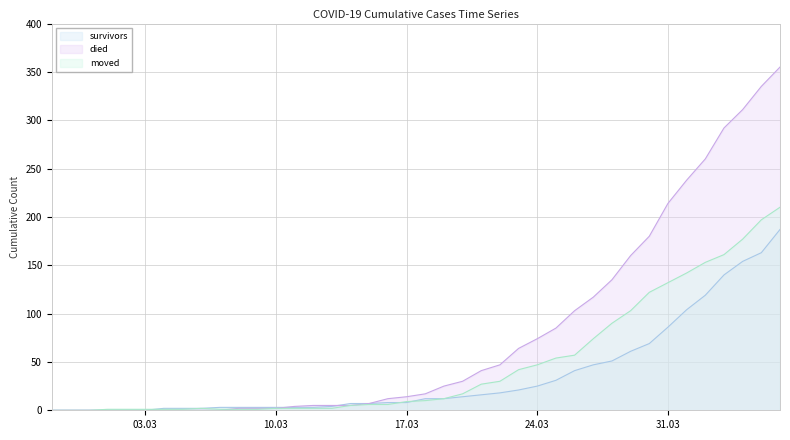

Which has a higher value, 2020-03-05 or 2020-04-05?

2020-04-05